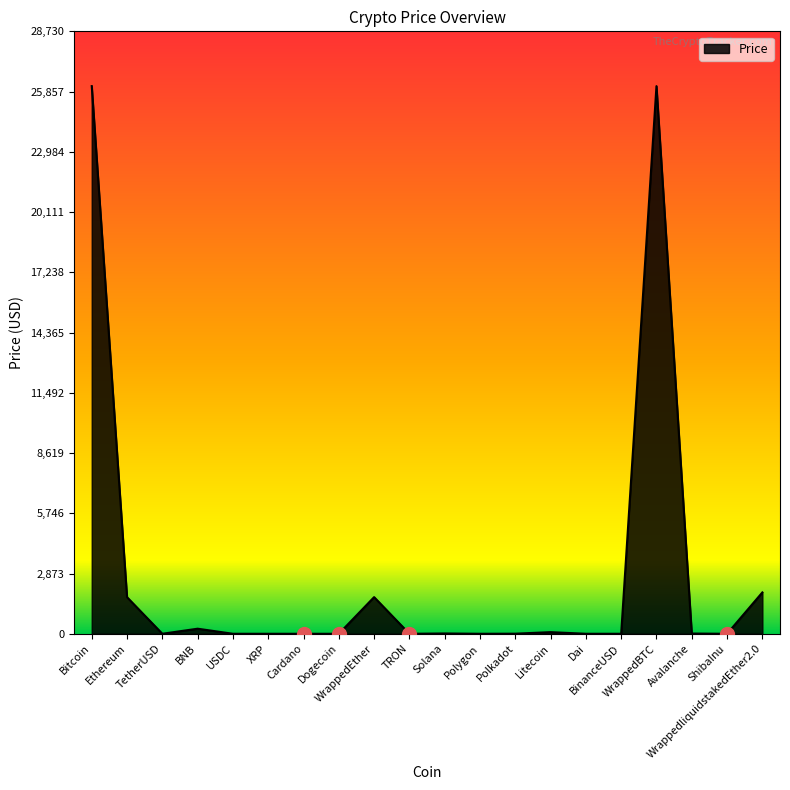

Does the chart display data point markers on the line(s)?

No